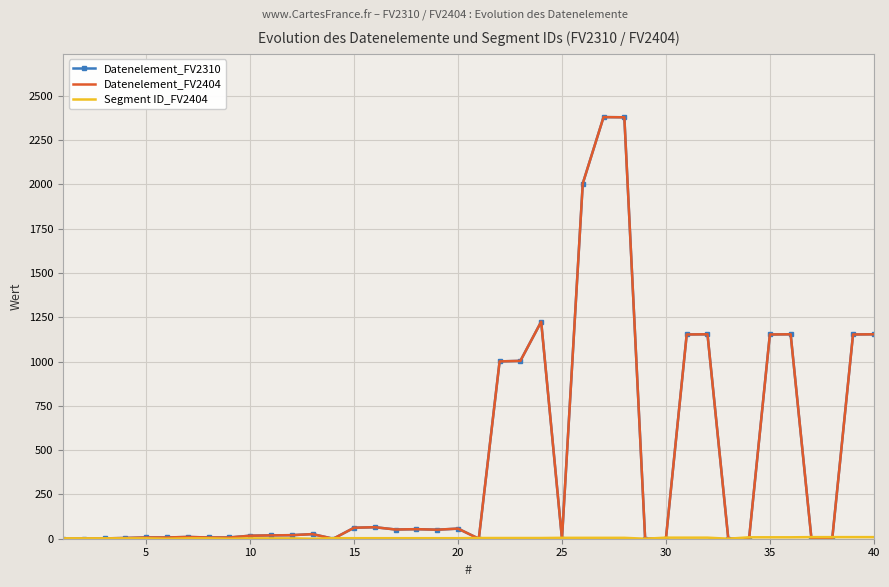

How many positive values does the Segment ID_FV2404 series have?

35